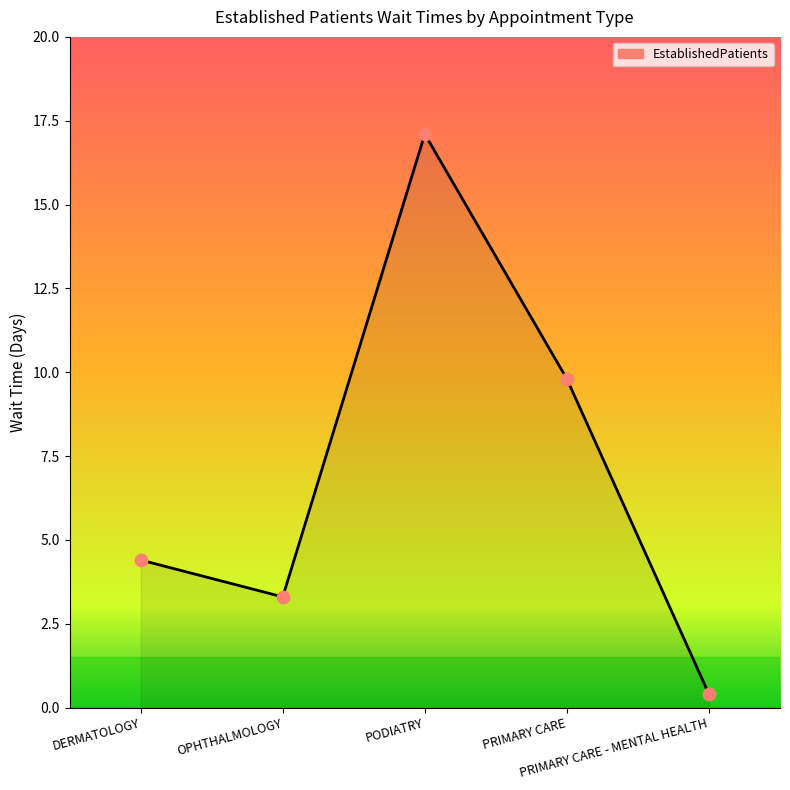

What is the change in value from OPHTHALMOLOGY to PRIMARY CARE - MENTAL HEALTH?

-2.9